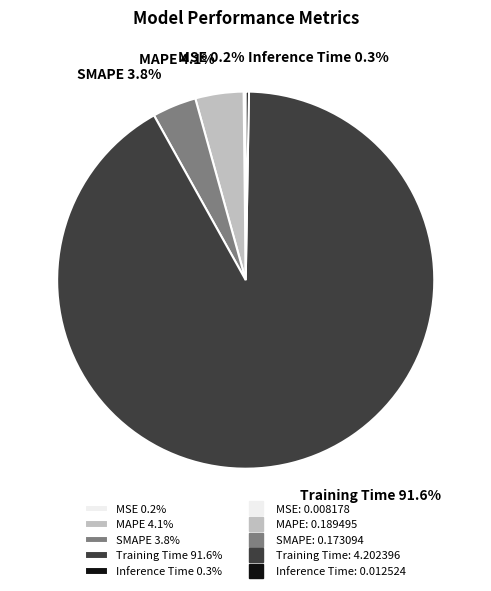

Is there a majority slice in this chart?

Yes